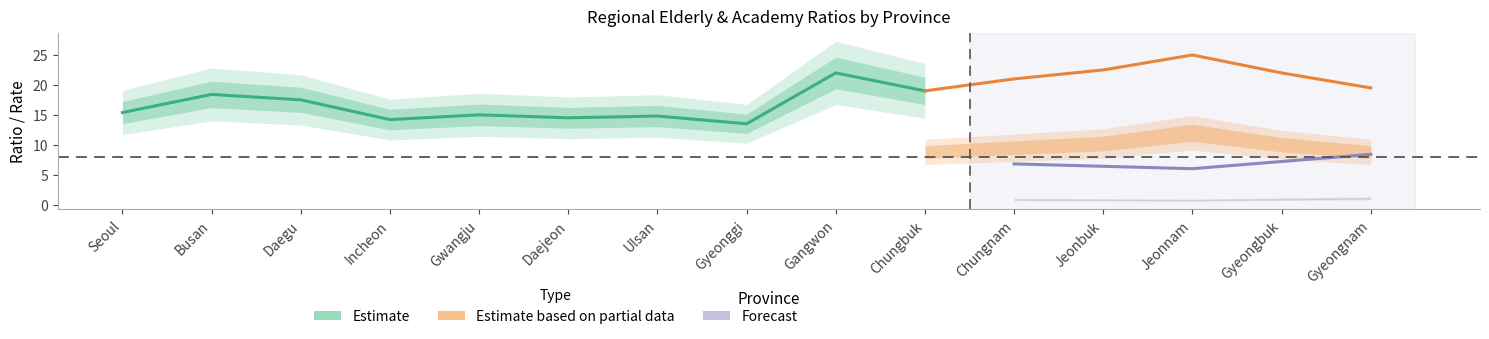

What is the total value across all series at 12?

37.8